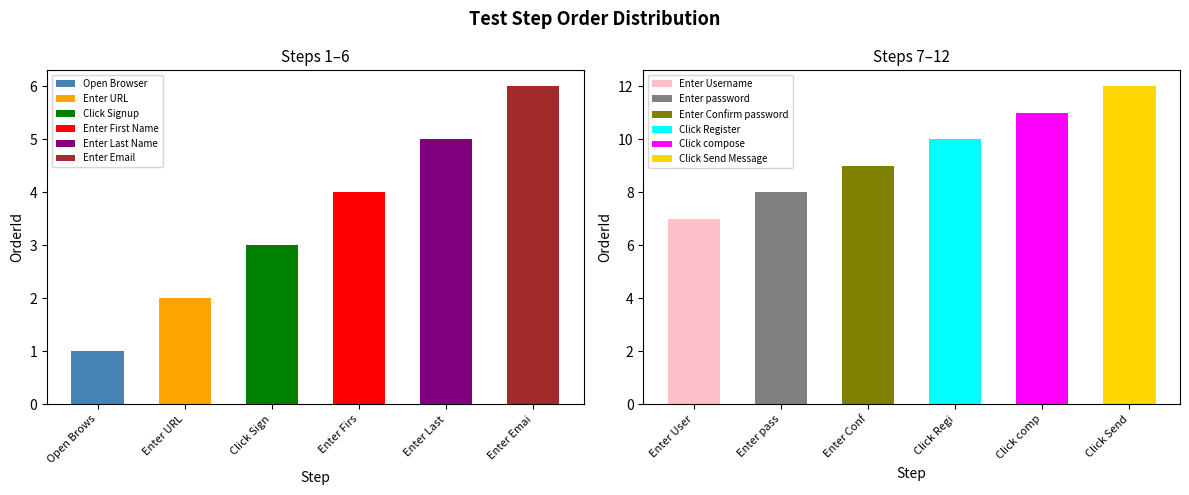

Between Open Browser and Enter Confirm password, which is larger?

Enter Confirm password